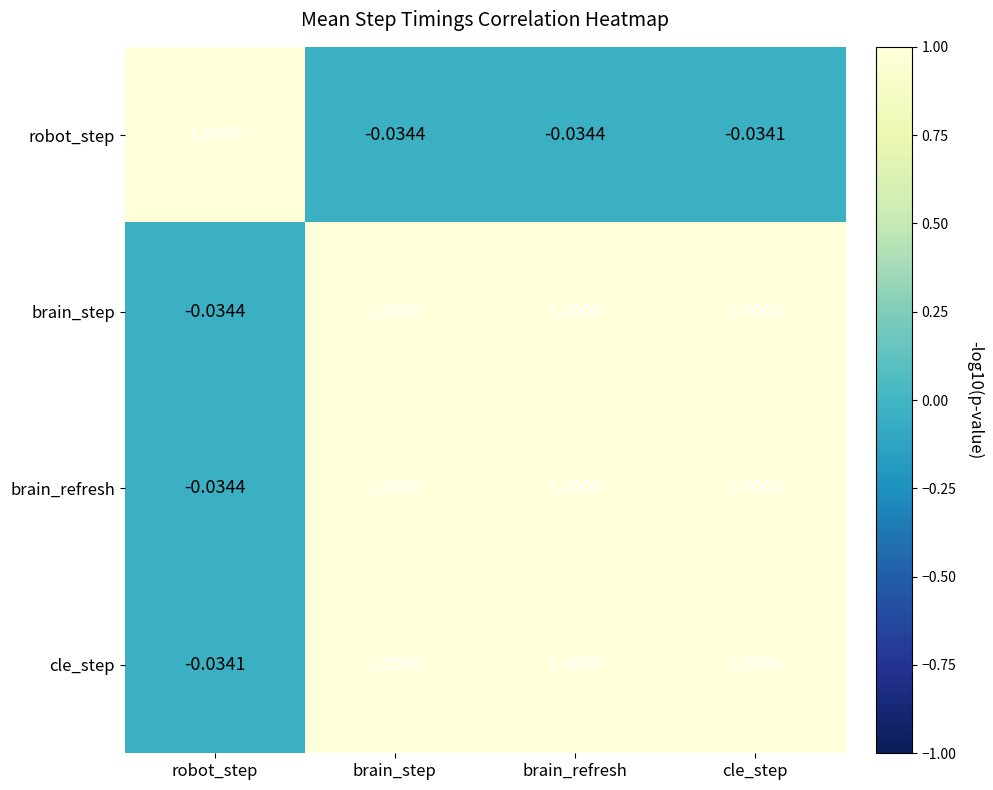

At which label does brain_step reach its minimum?

robot_step